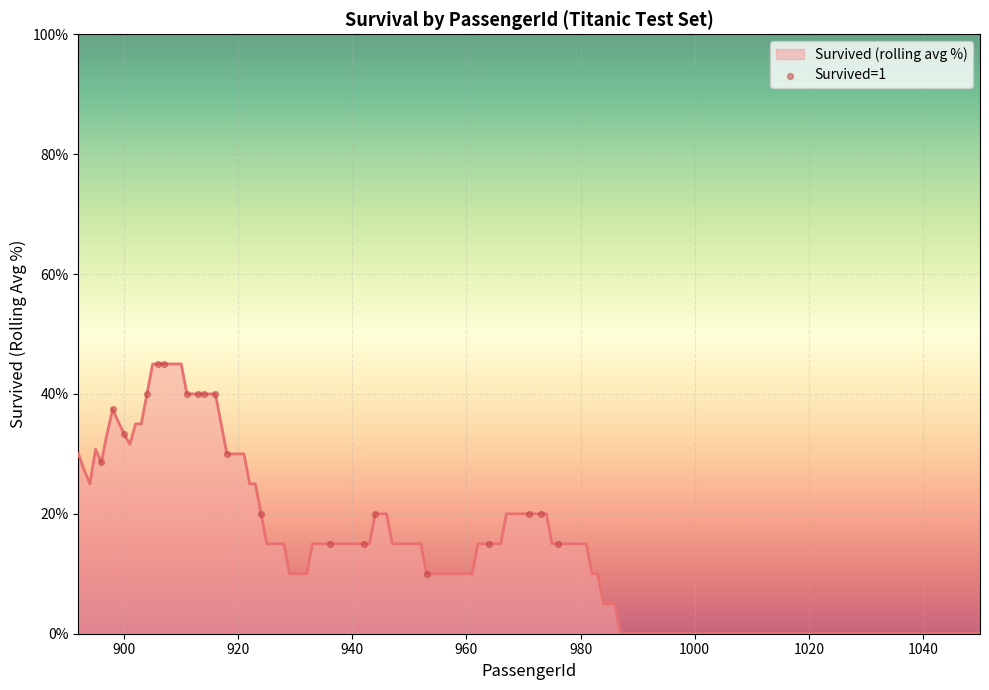

What is the greatest value displayed?

45.0